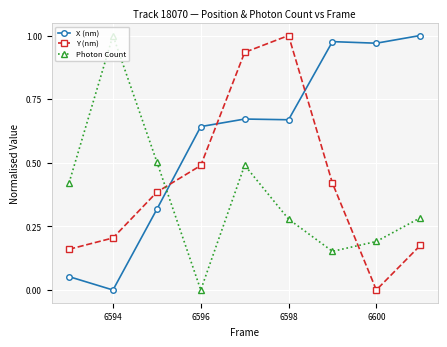

Rank the series by their average value, from highest to lowest.

X (nm), Y (nm), Photon Count